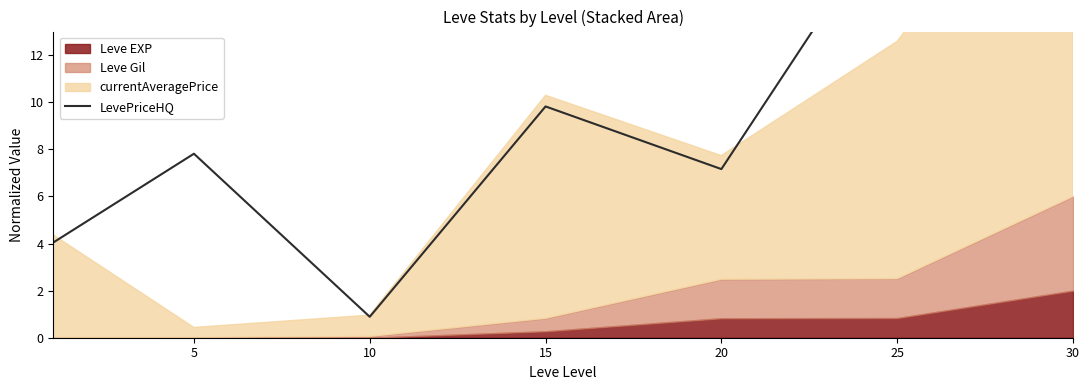

Where does the data first go above 7?

5